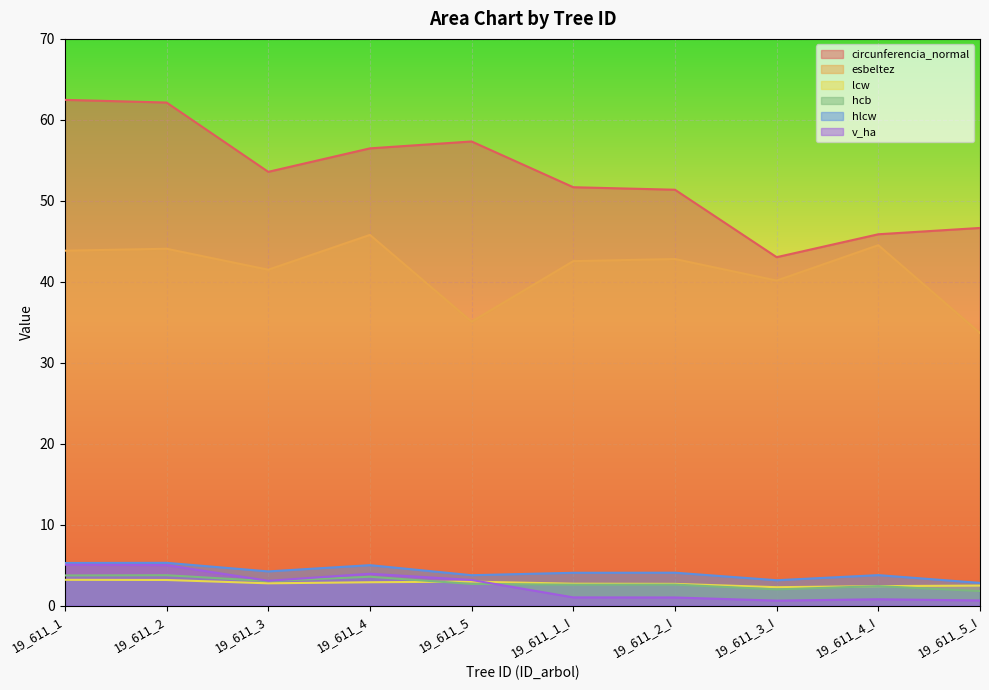

What position from the left is 19_611_4_I?

9